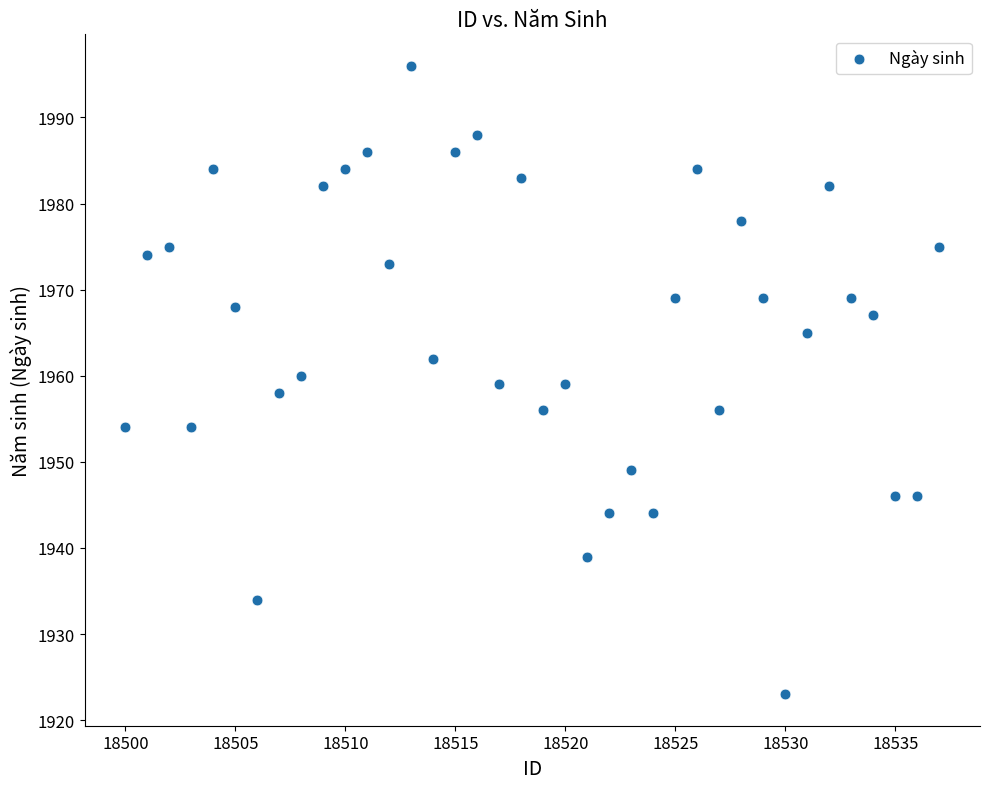

What is the range of Y values (max minus min)?

73